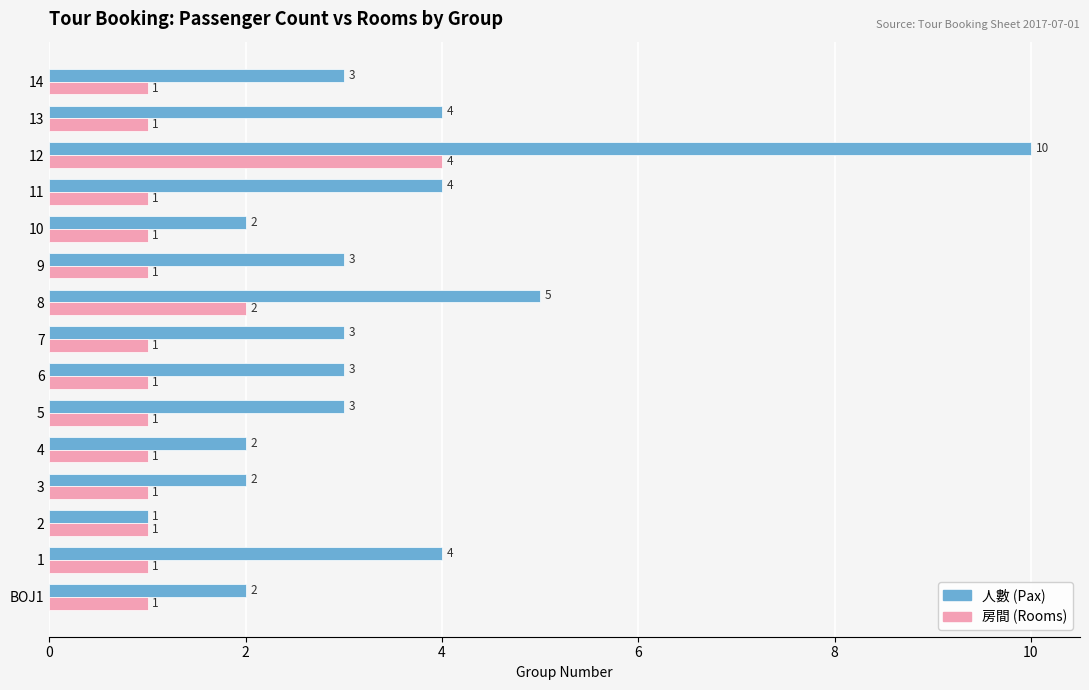

The 房間 (Rooms) series shows 1 at 11. True or false?

True